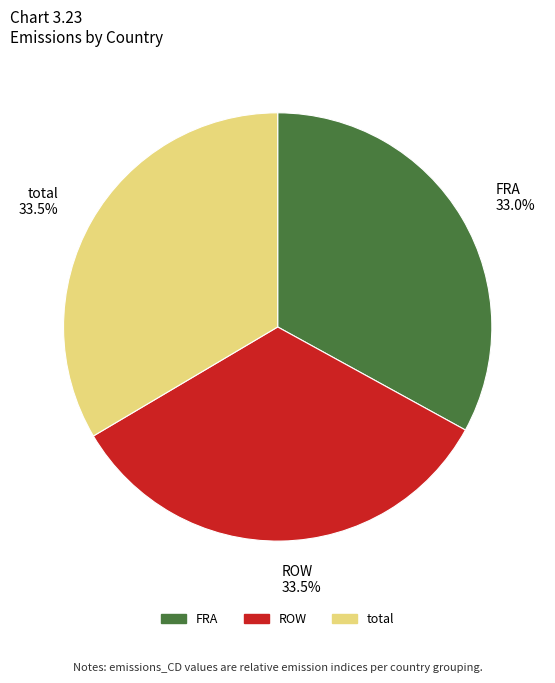

To the nearest percent, what percentage of the pie is FRA?

33%